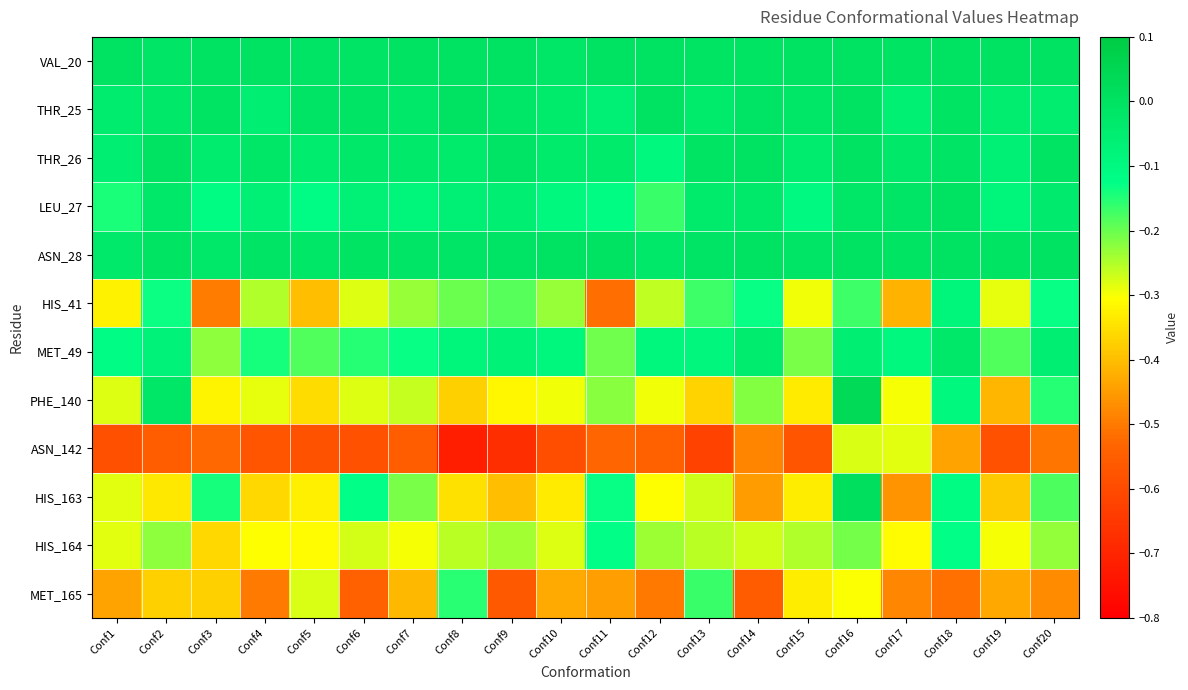

What is the difference between the highest and lowest values at Conf20?

0.5